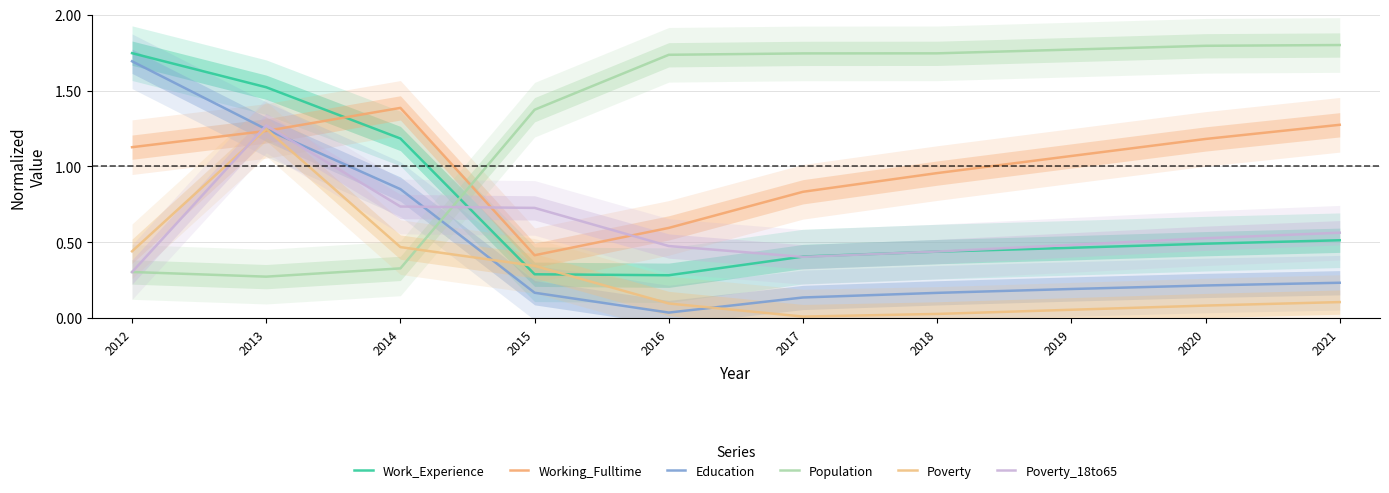

What is the sum of all Work_Experience values?

7.3